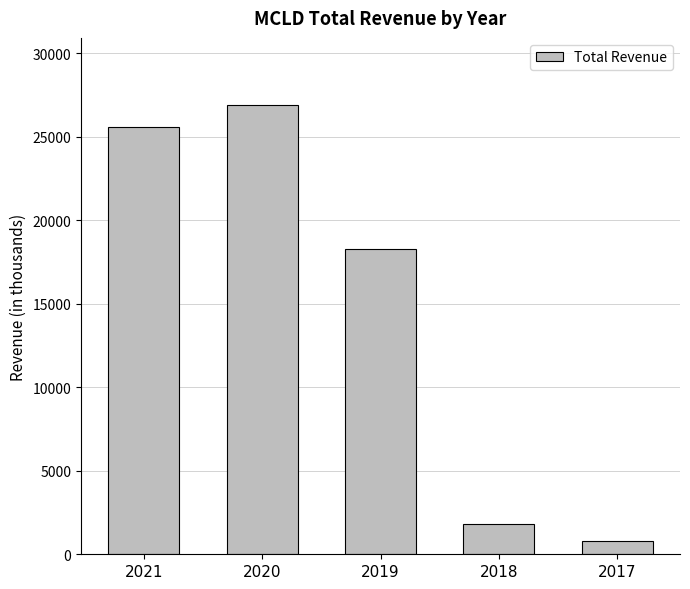

What is the value of the 3rd bar from the left?

18300